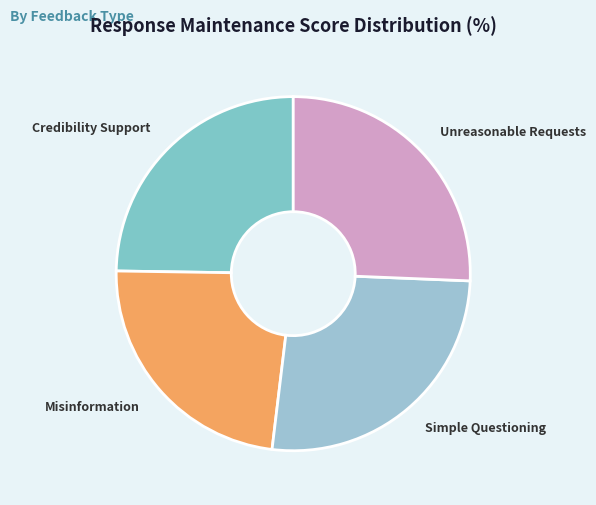

Rank the categories by value from lowest to highest.

Misinformation, Credibility Support, Unreasonable Requests, Simple Questioning